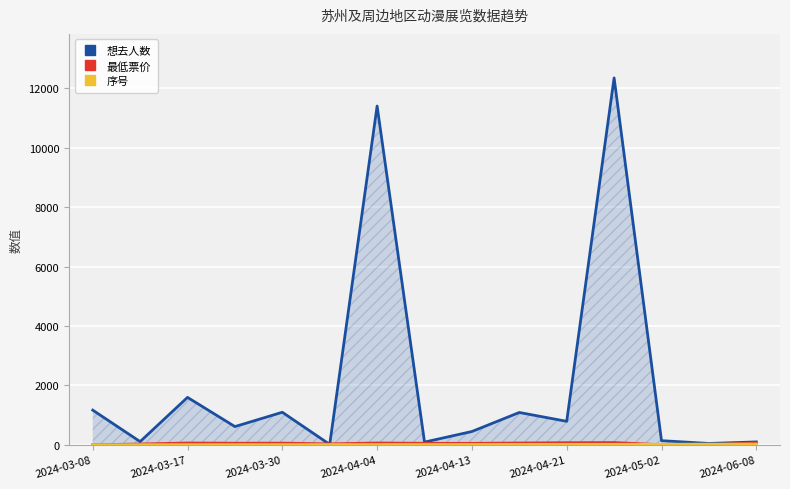

What is the total value across all series at 2024-05-02?

156.0